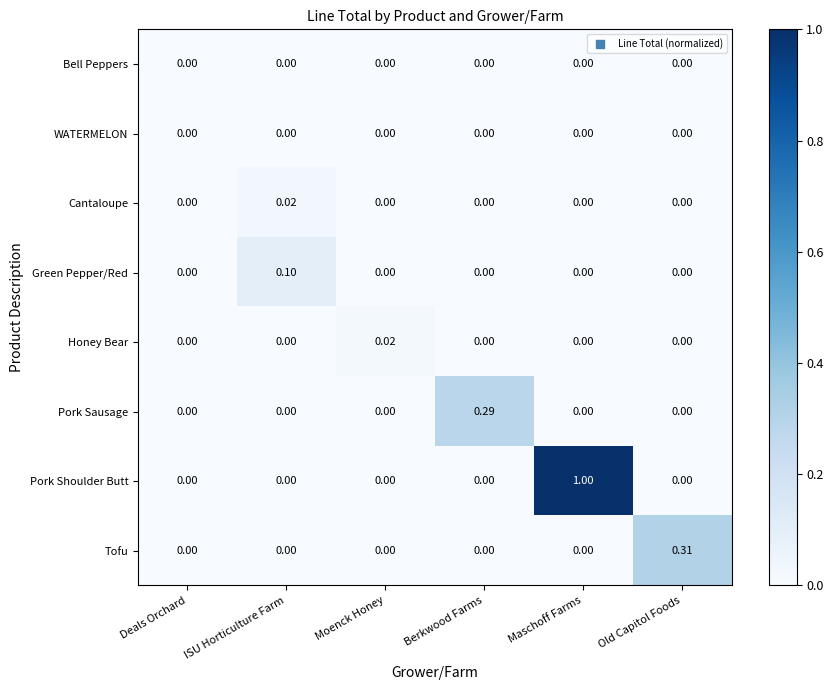

Which series has the largest range (max minus min)?

Pork Shoulder Butt